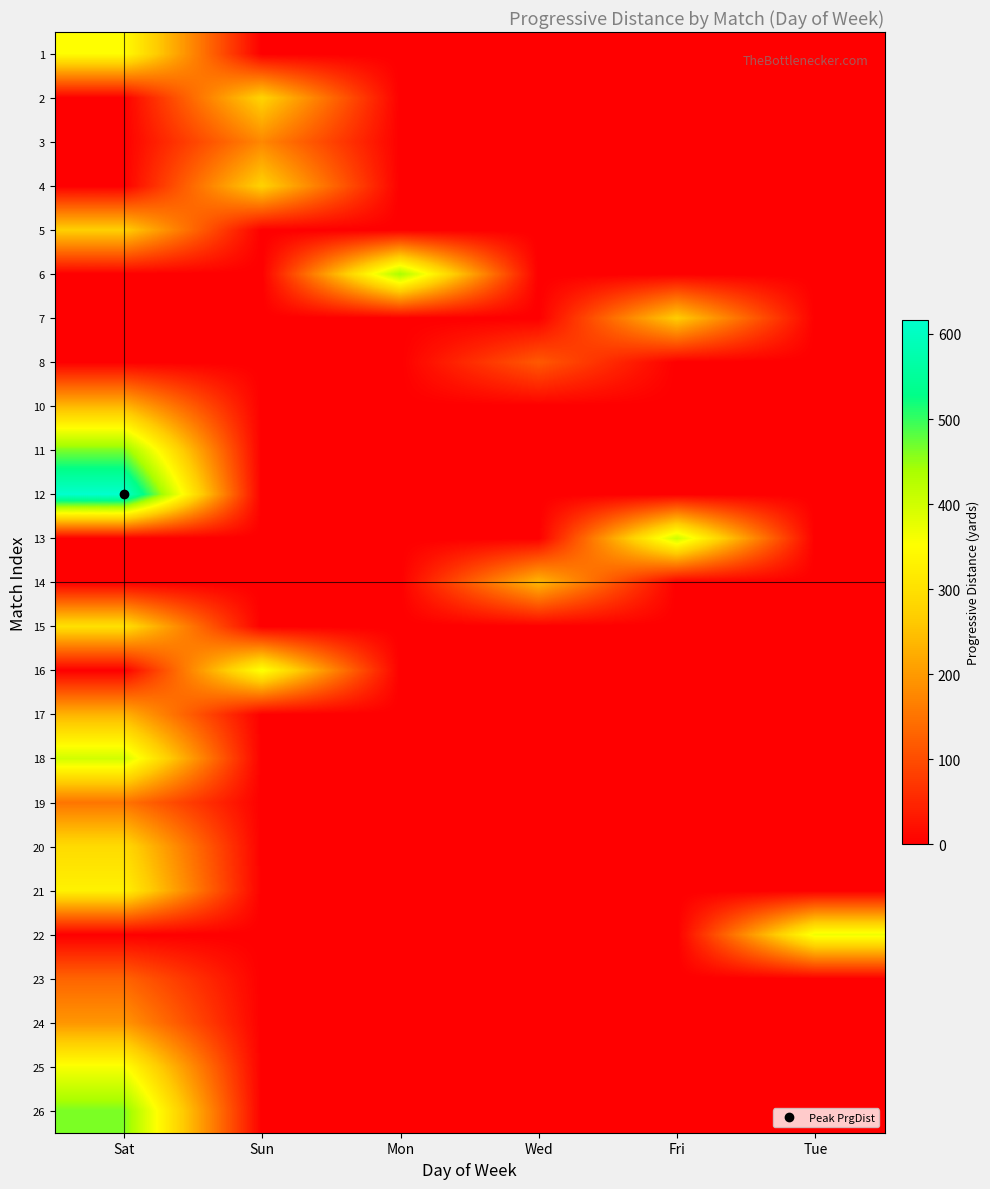

Which has a higher value, Wed or Mon?

Wed